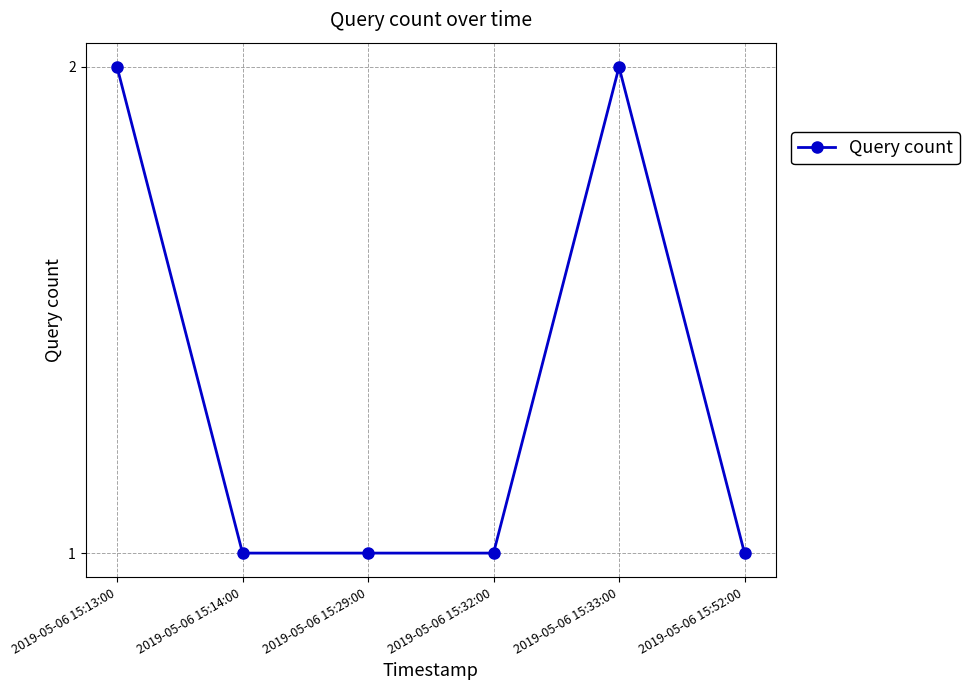

Reading left to right, list all the values displayed in this chart.

2	1	1	1	2	1